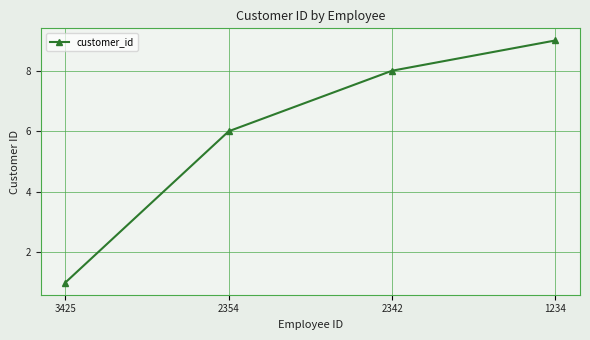

Reading left to right, list all the values displayed in this chart.

1	6	8	9